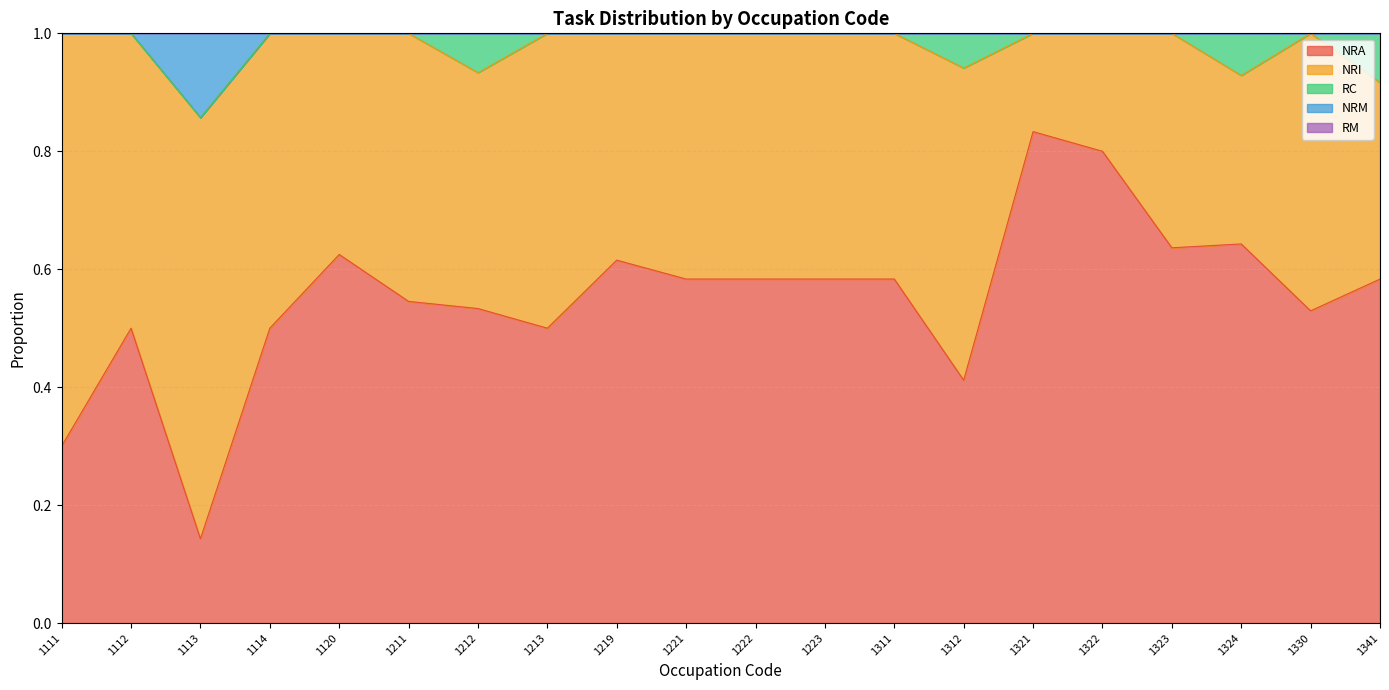

Does the chart display data point markers on the line(s)?

No